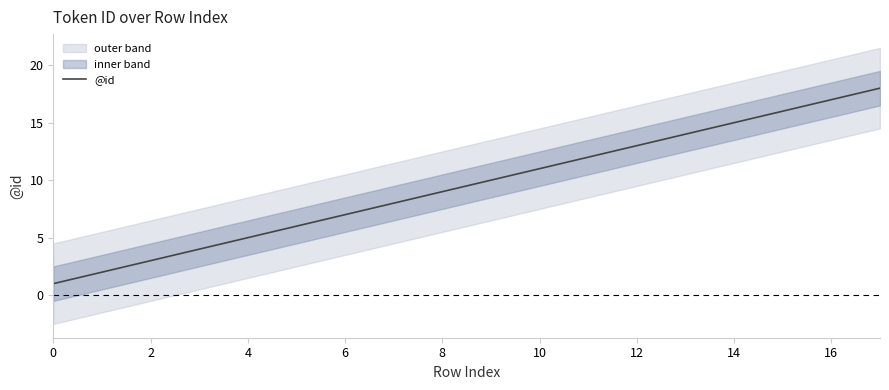

Which category has the highest value across all series?

17